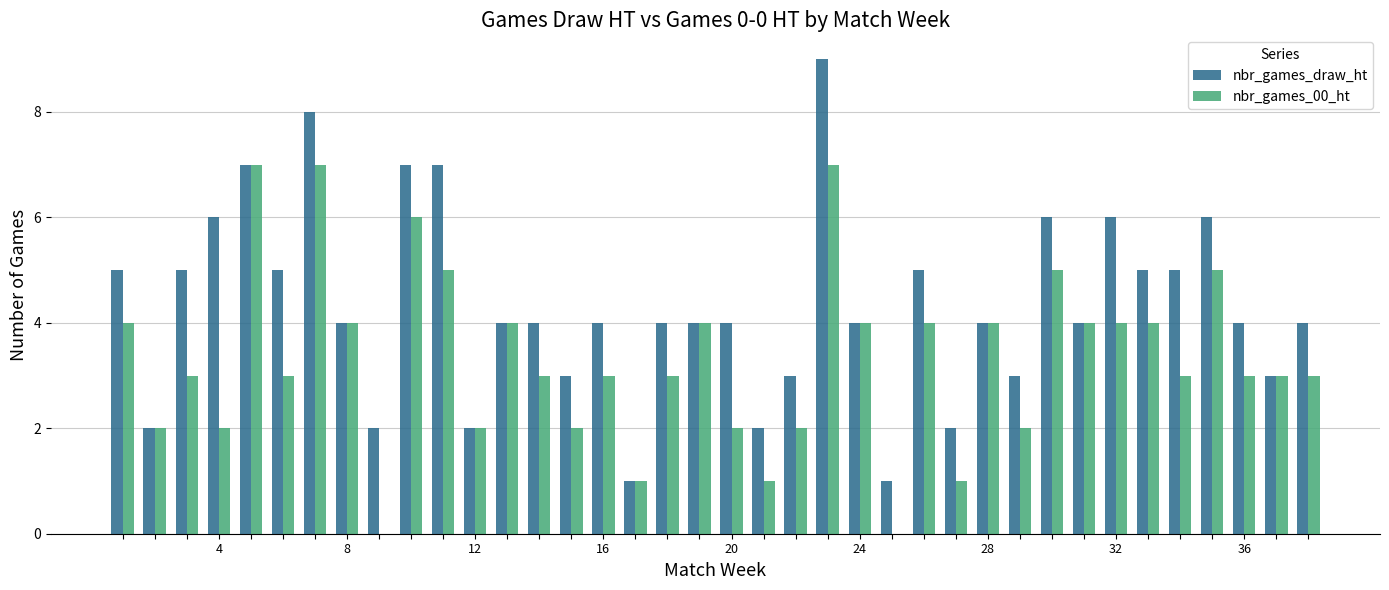

What is the sum of all nbr_games_draw_ht values?

164